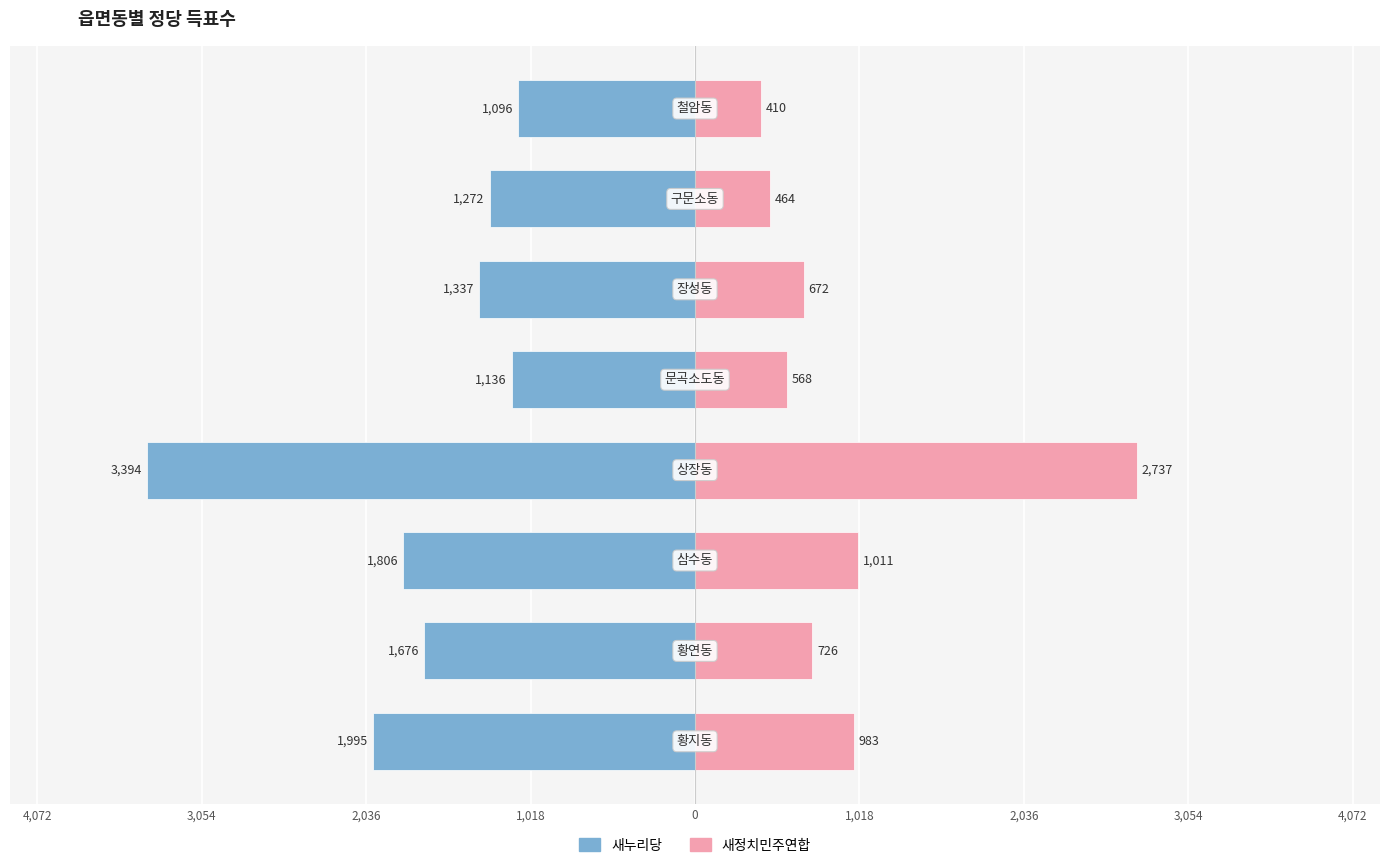

The value of 새정치민주연합 at 3,054 is 179. True or false?

False